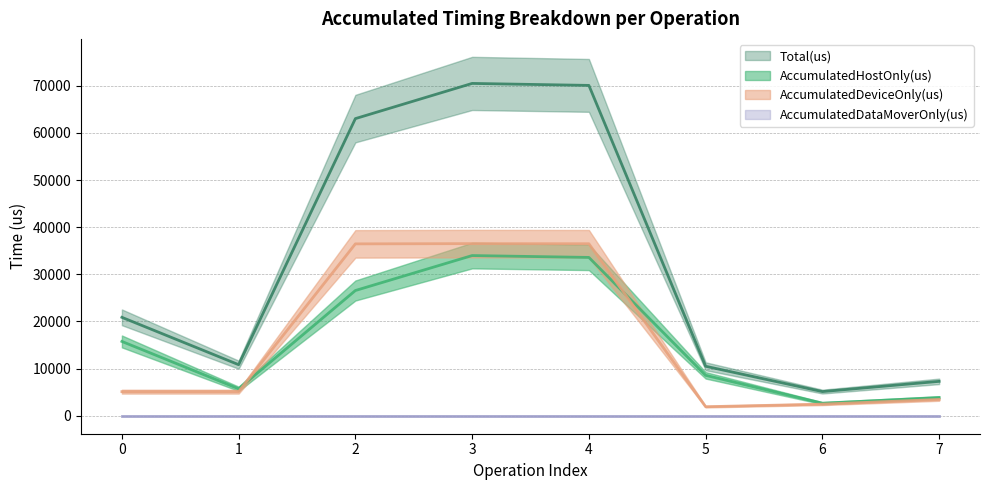

Reading right to left, transcribe all the data shown in this chart.

AccumulatedHostOnly(us): 3848.6	2669.0	8576.8	33582.9	33978.3	26564.7	5719.5	15765.0
AccumulatedDeviceOnly(us): 3451.4	2462.0	1922.2	36483.1	36506.7	36457.3	5114.5	5113.0
Total(us): 7300.0	5131.0	10499.0	70066.0	70485.0	63022.0	10834.0	20878.0